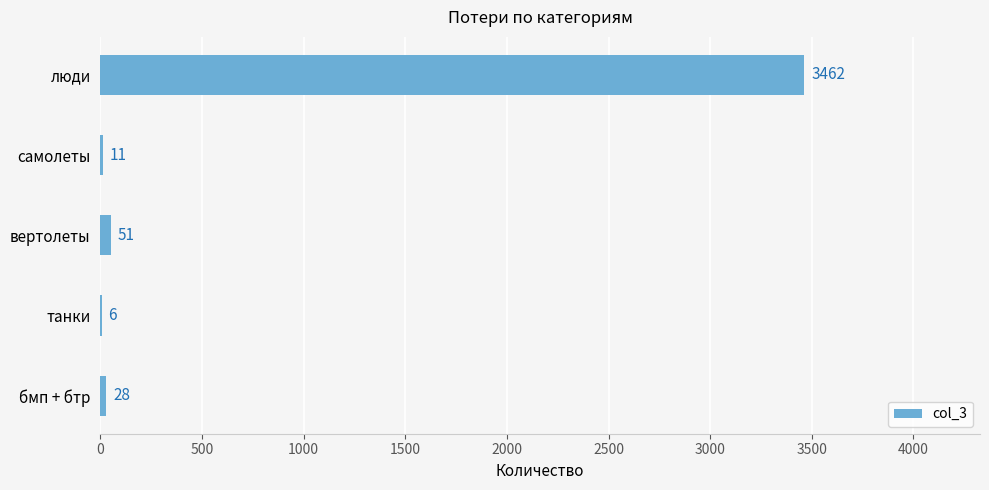

What is the ratio of the value at люди to the value at бмп + бтр?

123.6